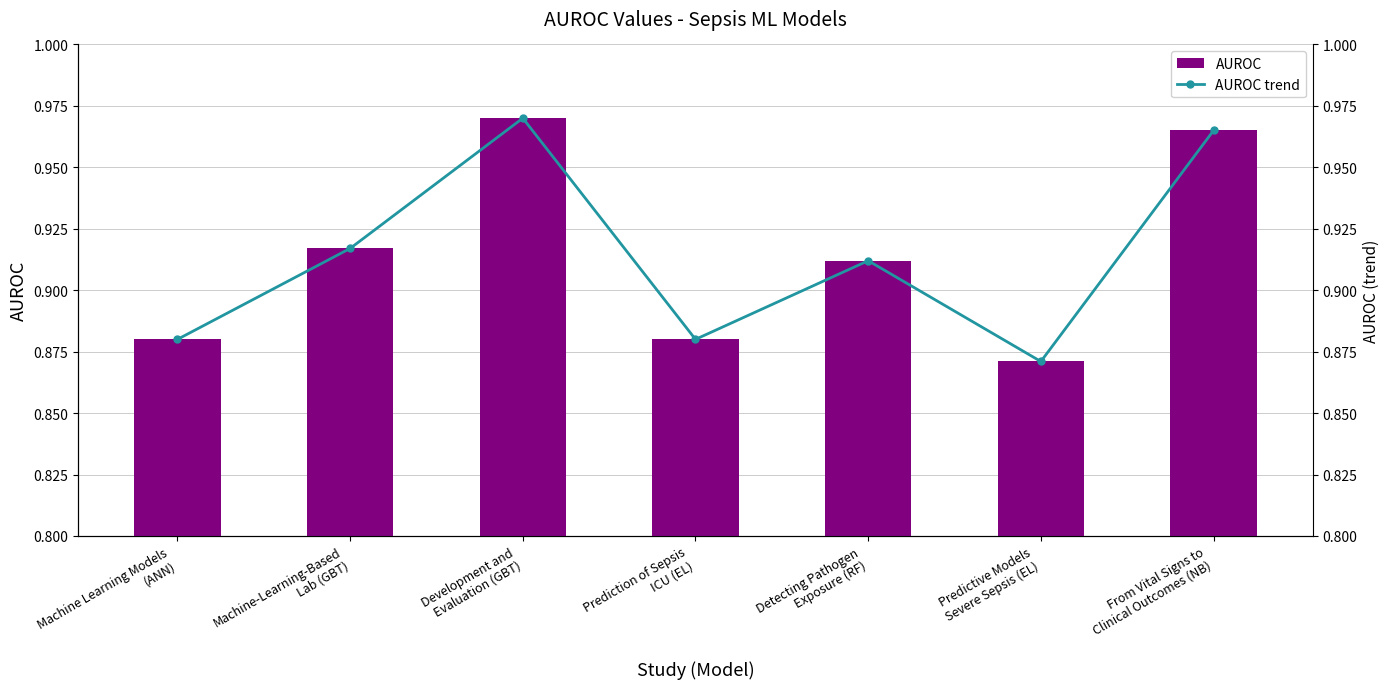

What is the difference between the maximum and minimum values in the AUROC trend series?

0.1